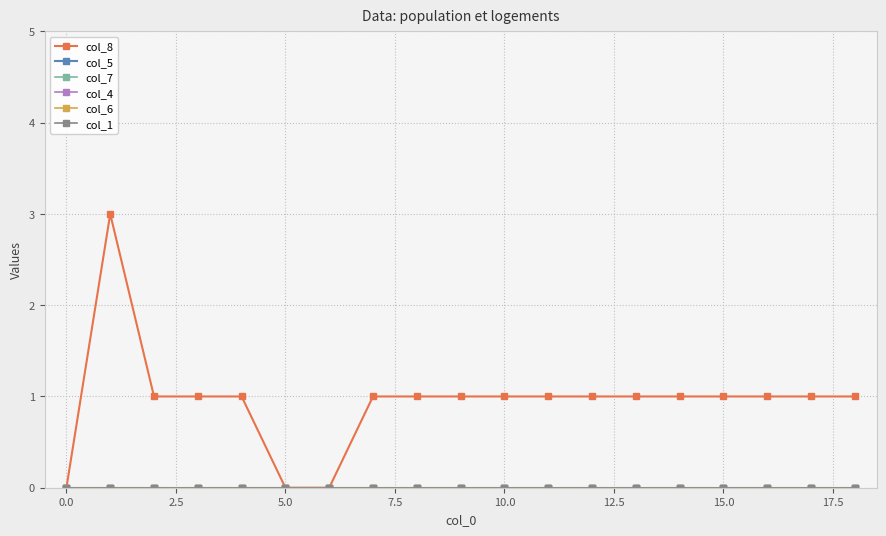

Is this an area chart (filled region under the line)?

No